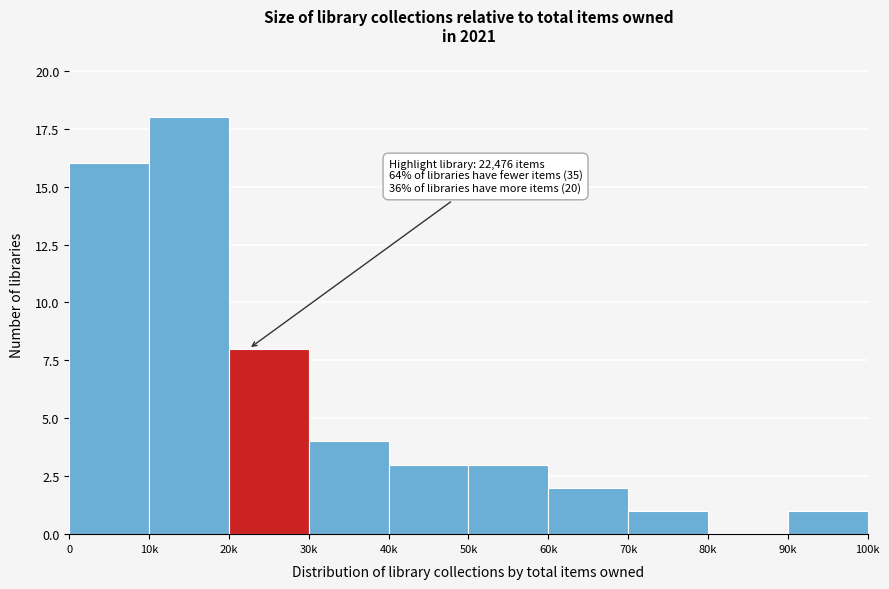

Reading left to right, extract all data points from this chart.

0=16	10k=18	20k=8	30k=4	40k=3	50k=3	60k=2	70k=1	80k=0	90k=1